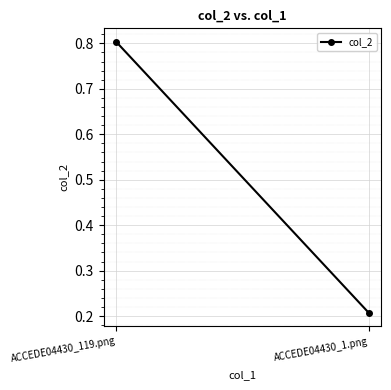

Which has a higher value, ACCEDE04430_119.png or ACCEDE04430_1.png?

ACCEDE04430_119.png